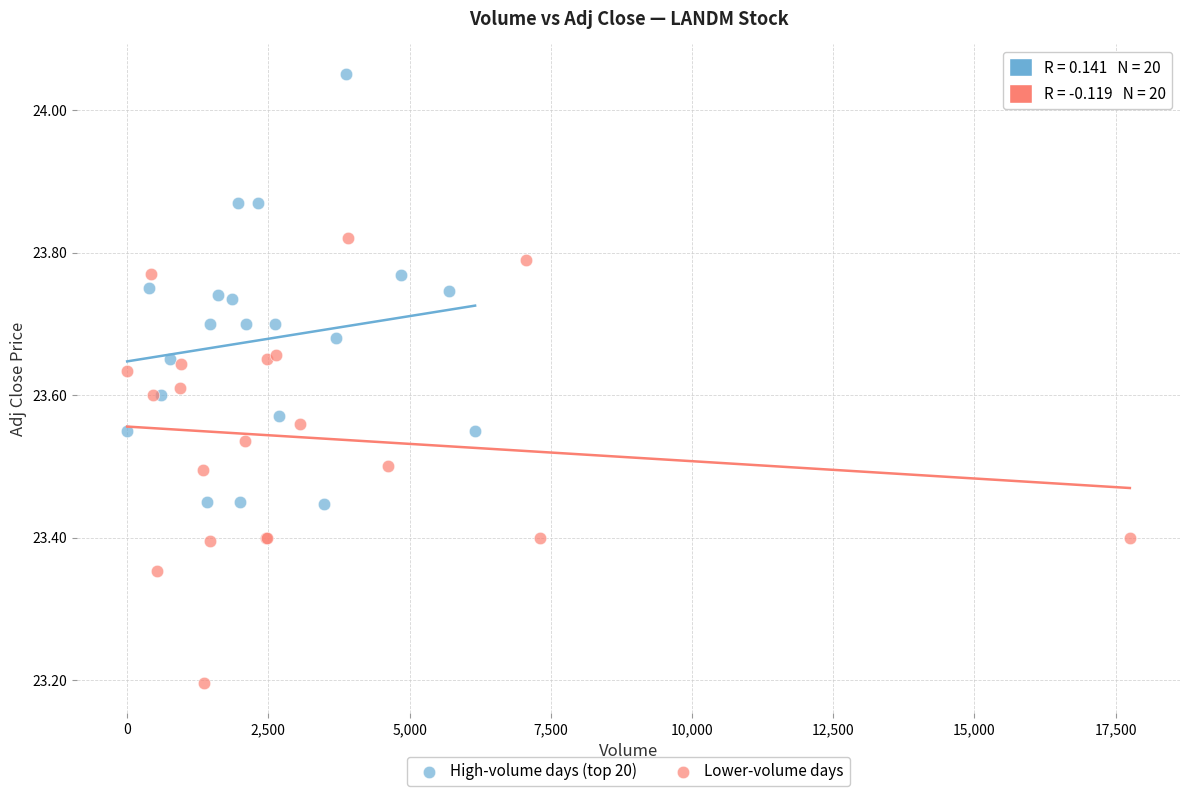

What are all the series names shown in the legend?

High-volume days (top 20), Lower-volume days